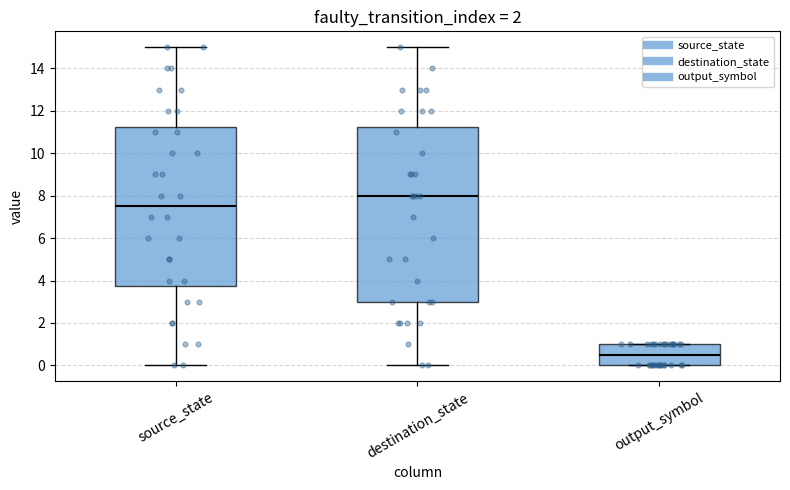

Which box is the tallest, from its lower edge to its upper edge?

destination_state